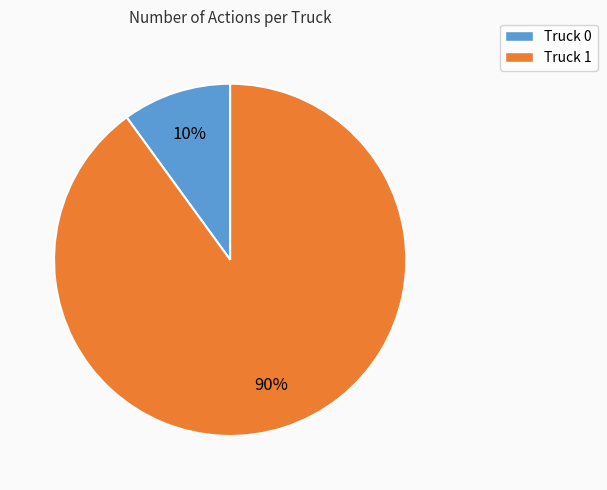

Between Truck 0 and Truck 1, which is larger?

Truck 1